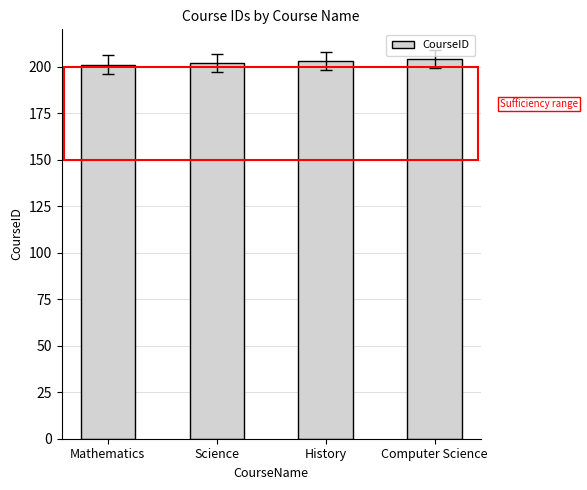

Reading left to right, transcribe all the data shown in this chart.

201	202	203	204